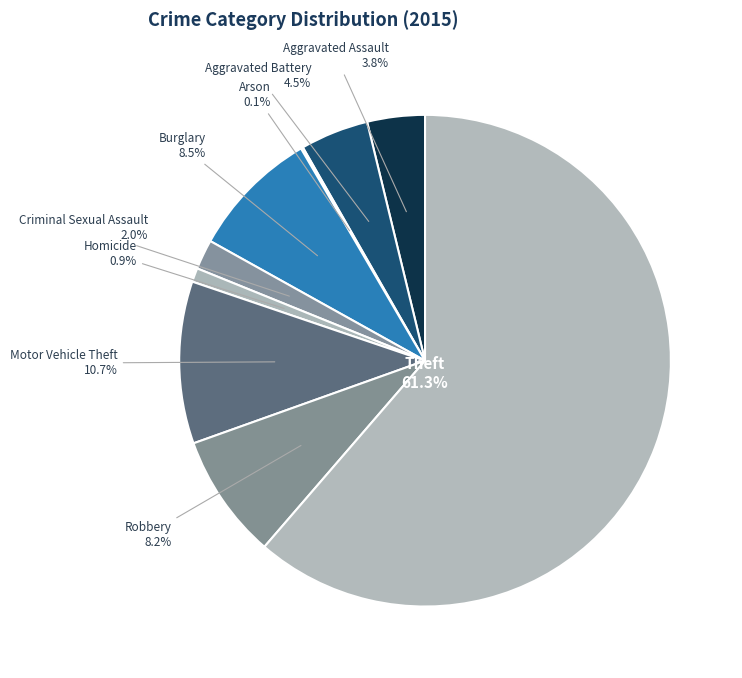

What is the smallest slice in the pie chart?

Arson